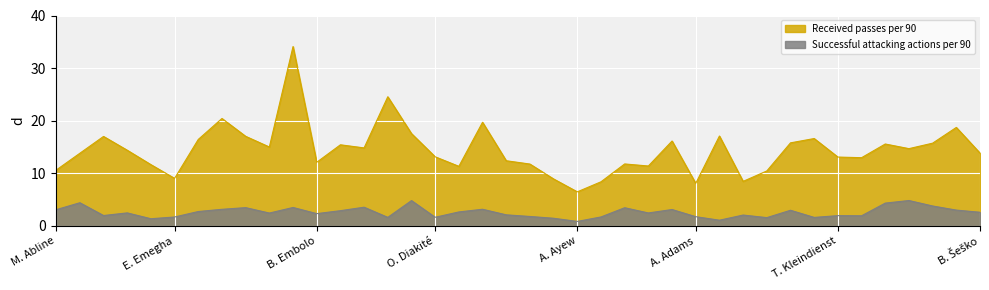

Reading left to right, transcribe all the data shown in this chart.

Received passes per 90: 10.6	13.8	17.0	14.4	11.7	9.1	16.4	20.4	17.0	15.0	34.1	12.1	15.4	14.8	24.6	17.6	13.2	11.3	19.7	12.4	11.8	8.9	6.5	8.4	11.8	11.4	16.1	8.1	17.1	8.5	10.5	15.8	16.6	13.1	13.0	15.6	14.7	15.7	18.7	13.8
Successful attacking actions per 90: 3.1	4.4	2.0	2.5	1.4	1.7	2.8	3.2	3.5	2.5	3.5	2.4	2.9	3.6	1.6	4.8	1.7	2.7	3.2	2.1	1.8	1.5	0.9	1.7	3.5	2.5	3.1	1.8	1.1	2.1	1.6	3.0	1.6	2.0	1.9	4.3	4.8	3.8	3.0	2.6